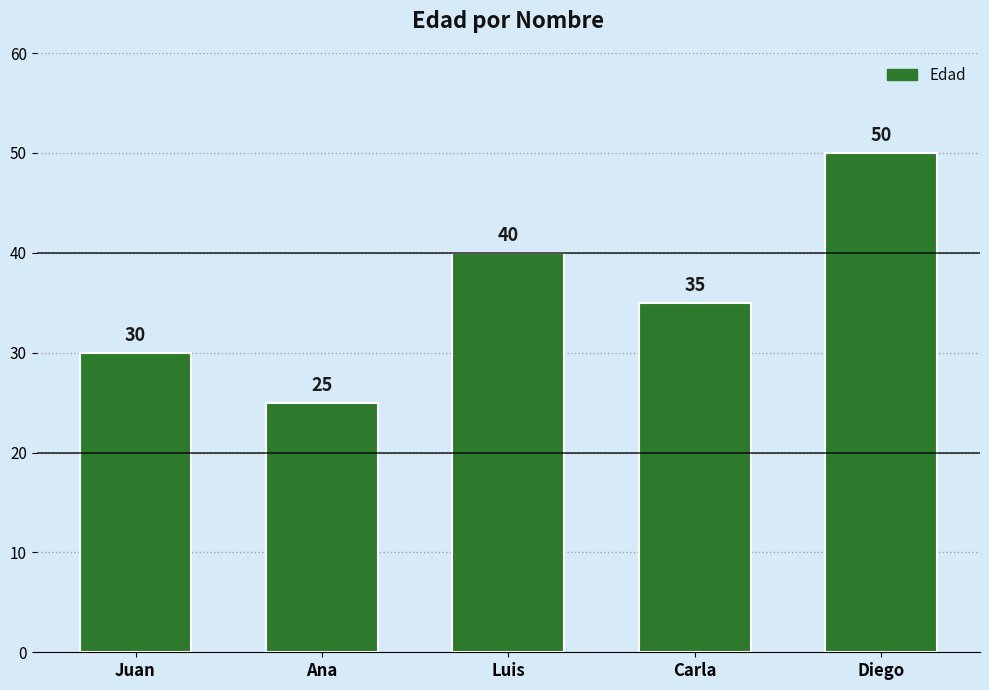

What is the change in value from Carla to Diego?

+15